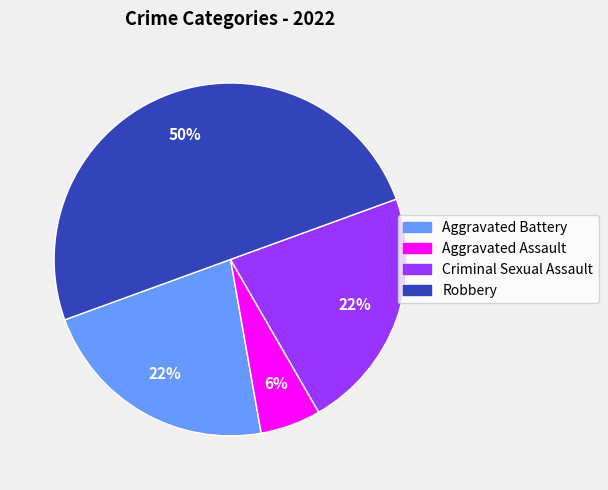

Is it true that Aggravated Assault is 6% of the pie?

True